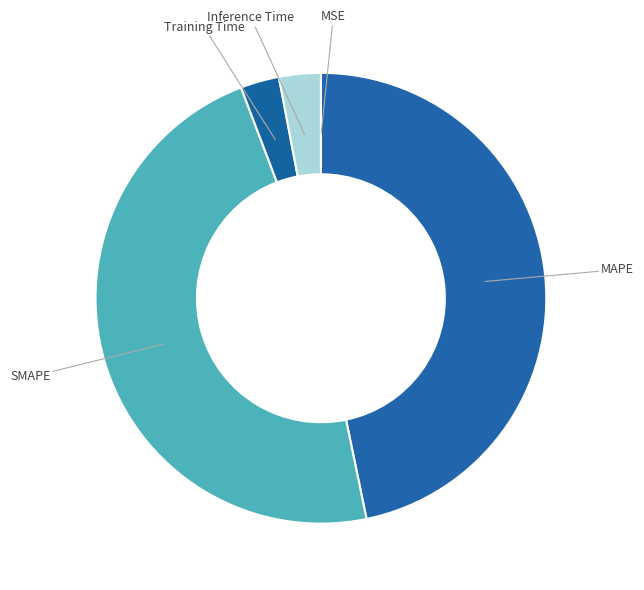

Which slice is the largest?

SMAPE